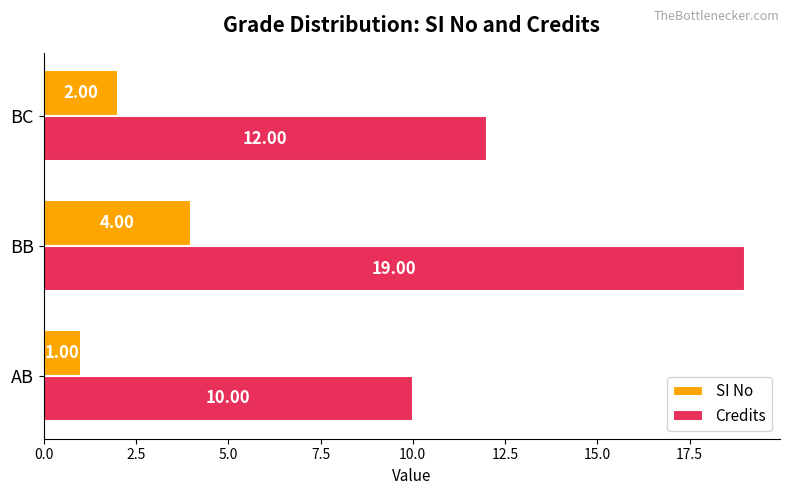

List the series in order of their peak value, highest first.

Credits, SI No